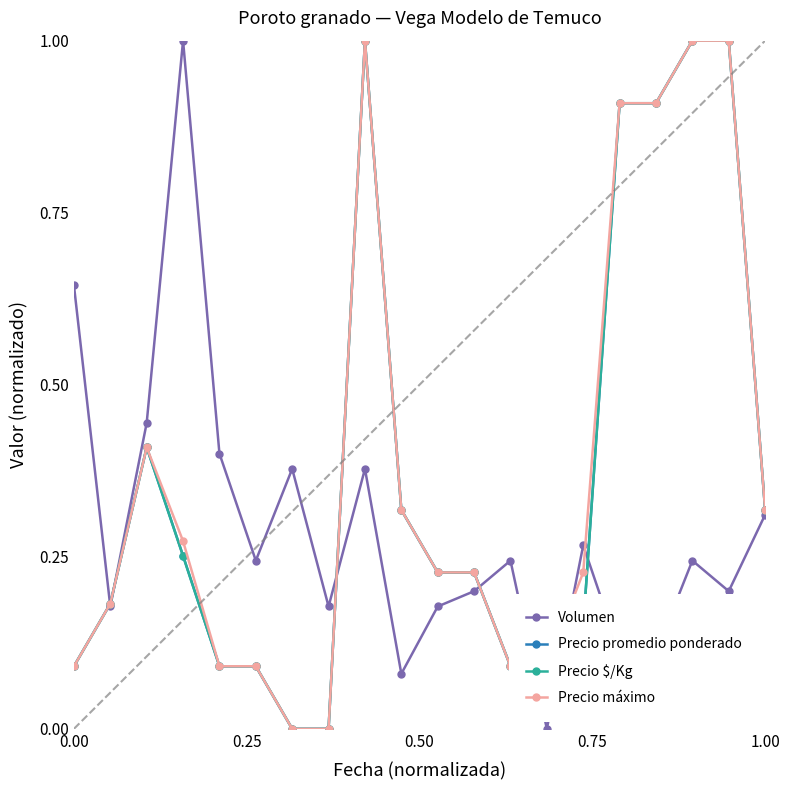

What is the maximum value for Precio promedio ponderado?

1.0